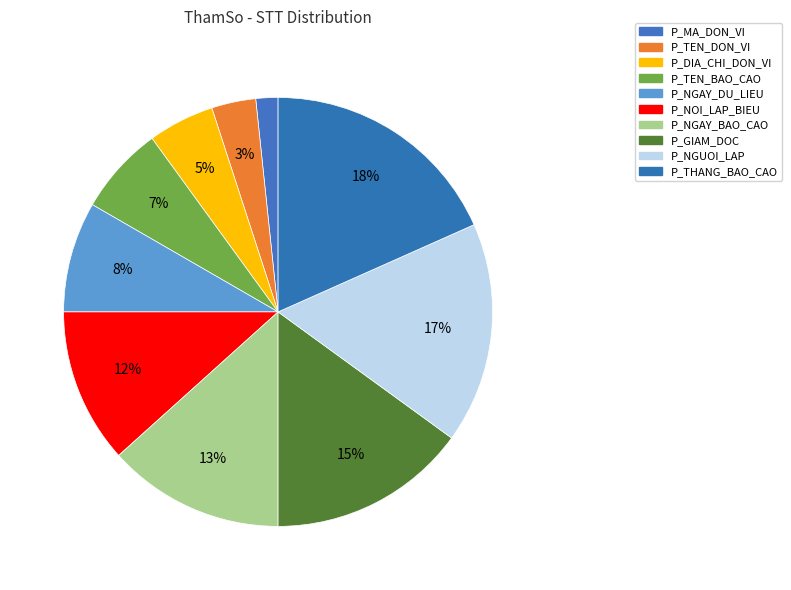

How many slices are in this pie chart?

10